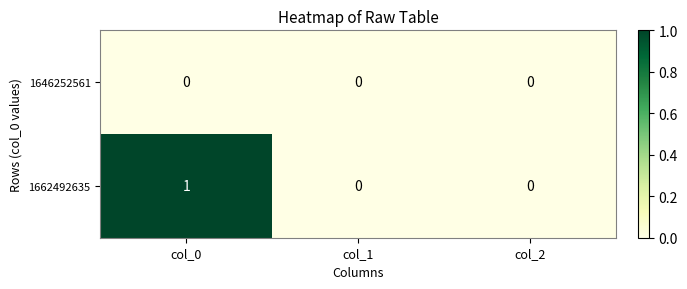

Rank the series by their maximum value, from highest to lowest.

1662492635, 1646252561